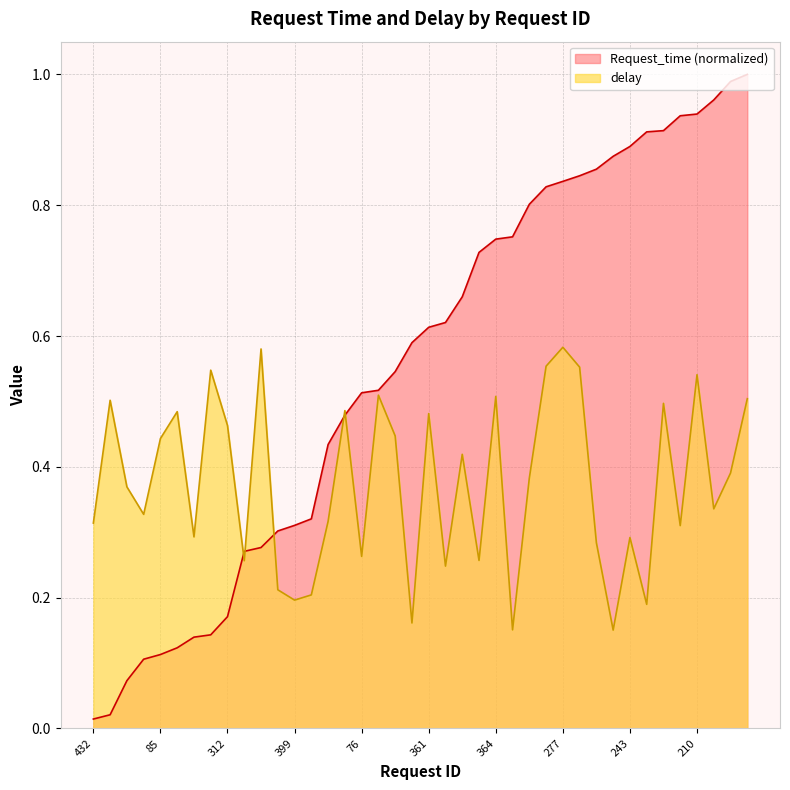

What is the difference between the maximum and minimum values in the delay series?

0.4